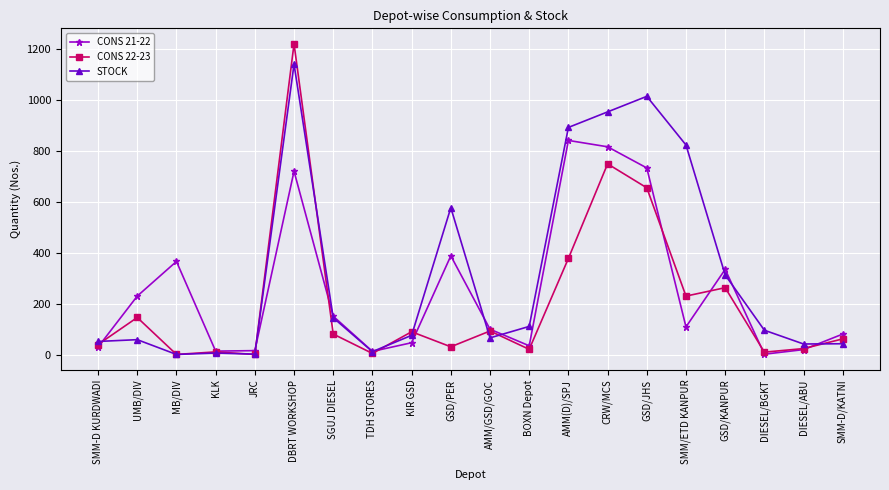

The CONS 21-22 series shows 14.0 at KLK. True or false?

True